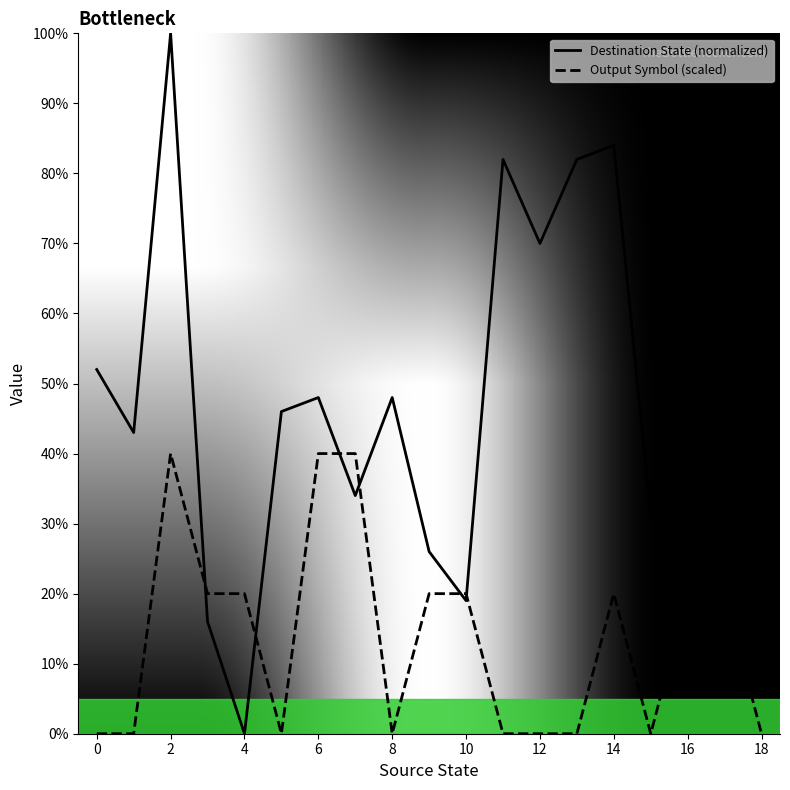

Between 10 and 12, which is larger?

12